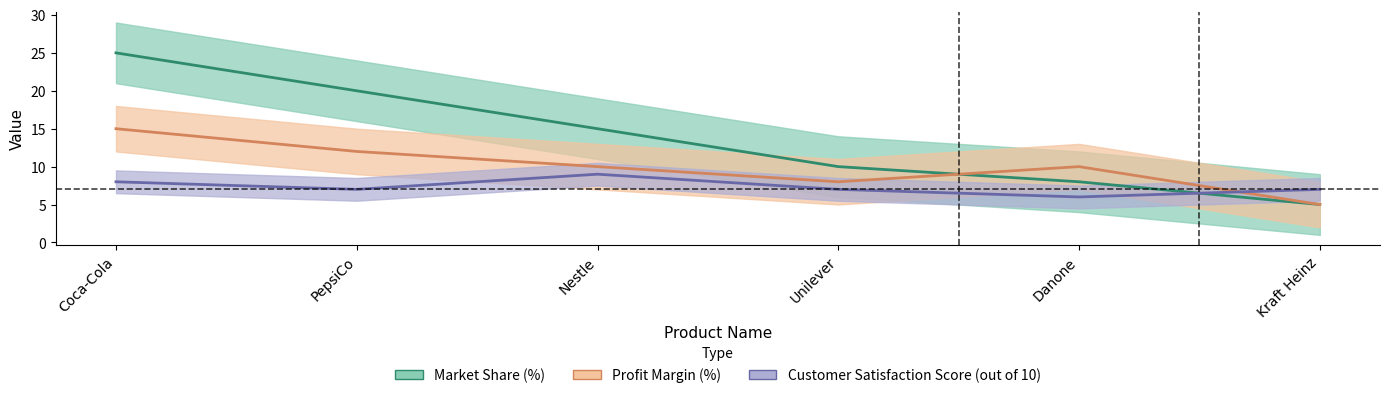

At which label does Profit Margin (%) reach its minimum?

Kraft Heinz